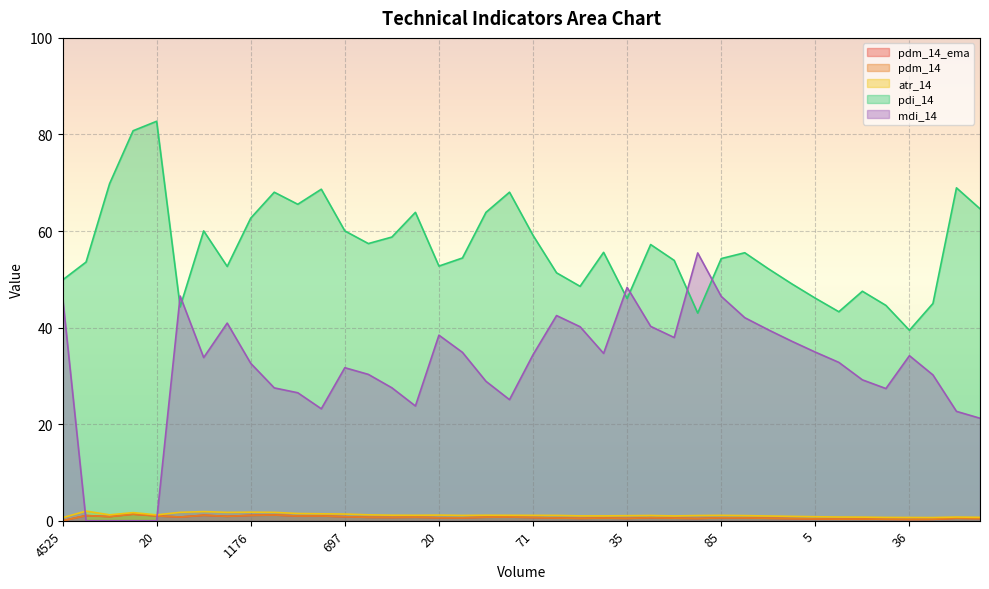

What is the label of the 22nd point from the left?

4